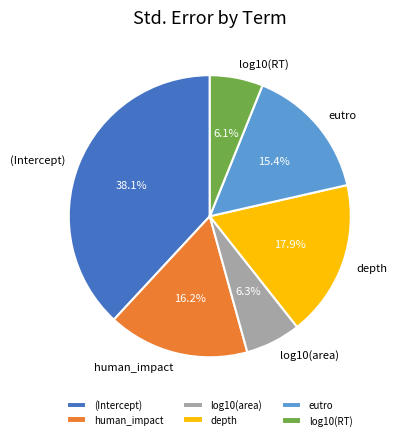

Is it true that human_impact is 4% of the pie?

False